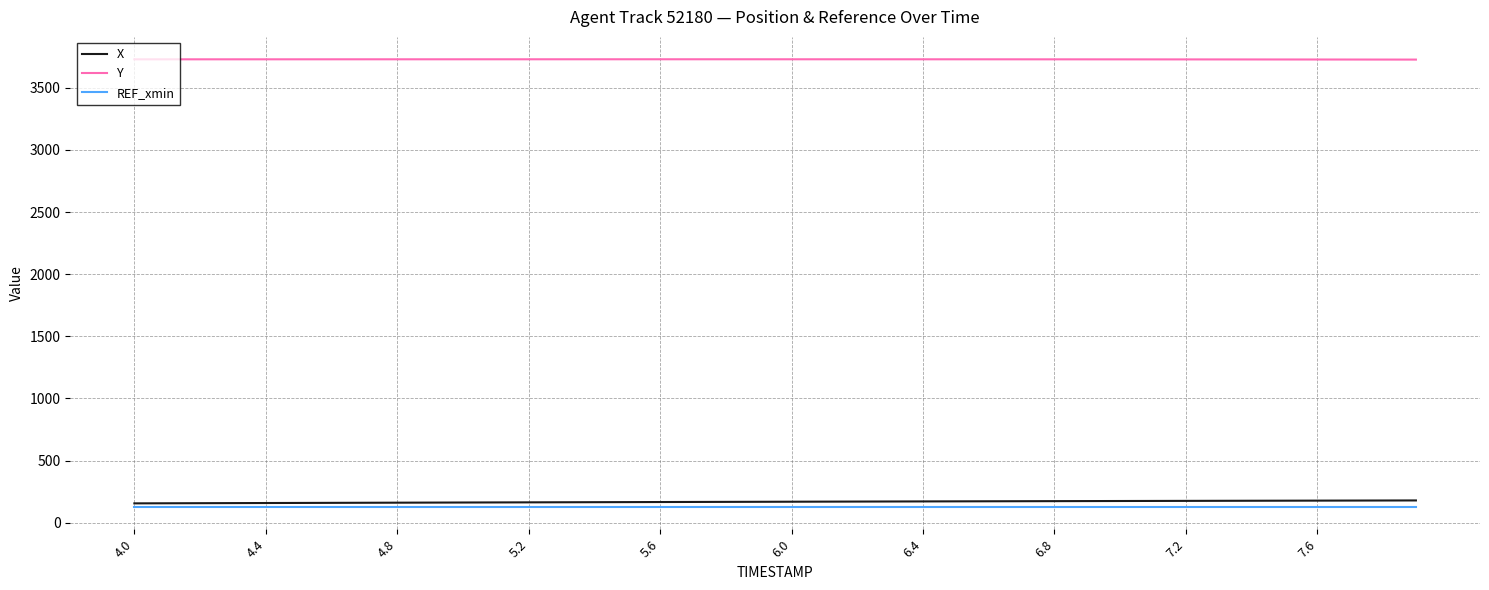

True or false: X and Y cross at least once.

False